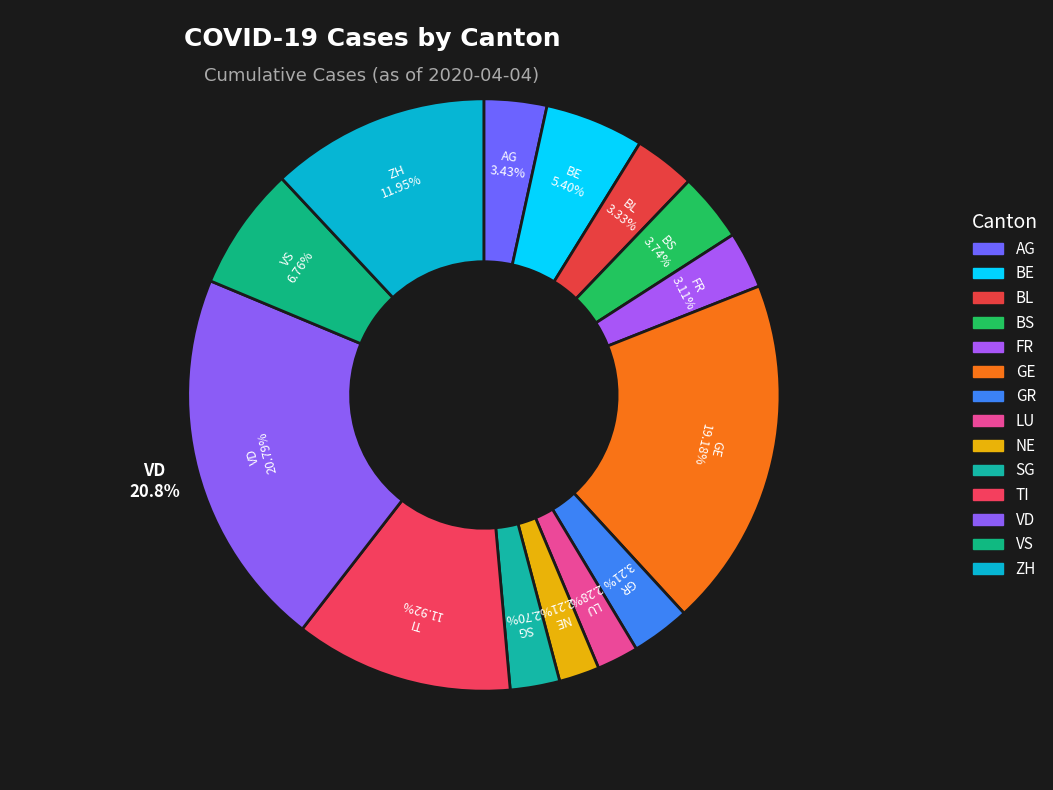

Rank the categories by value from lowest to highest.

NE, LU, SG, FR, GR, BL, AG, BS, BE, VS, TI, ZH, GE, VD